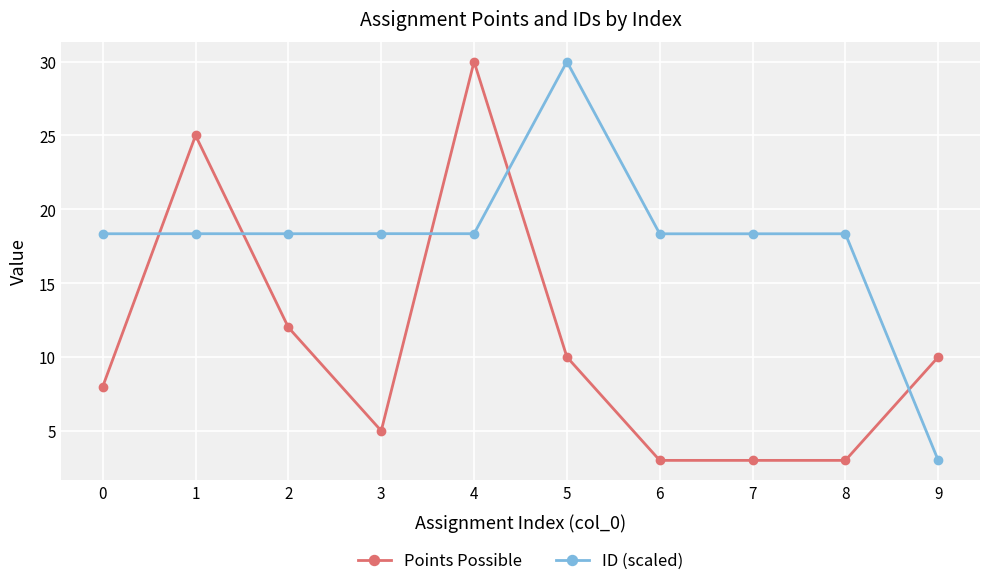

At how many categories does at least one series exceed 26?

2